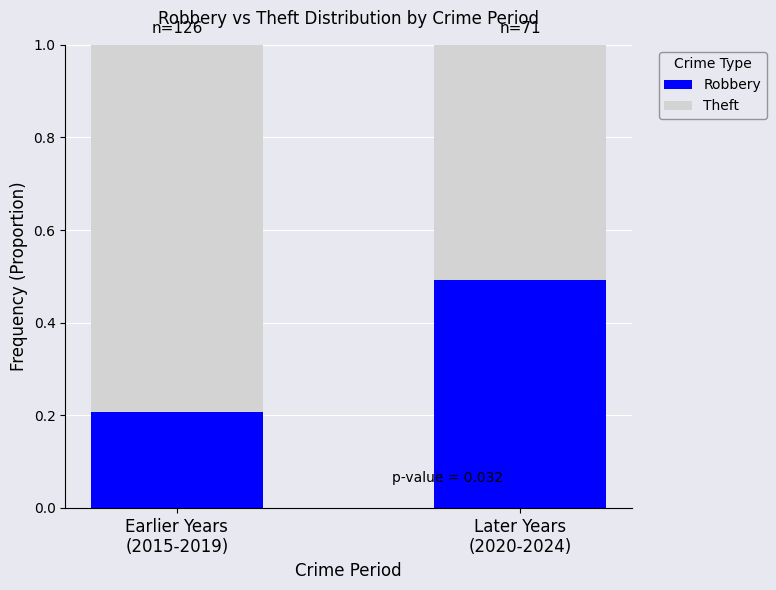

What is the highest value of the Robbery series?

0.5